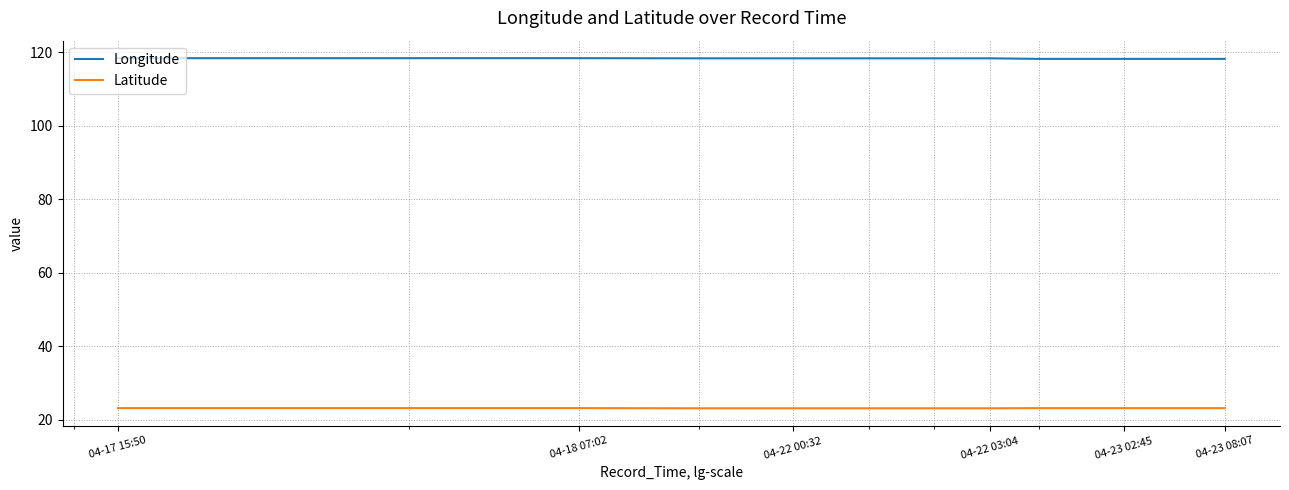

True or false: Longitude and Latitude cross at least once.

False